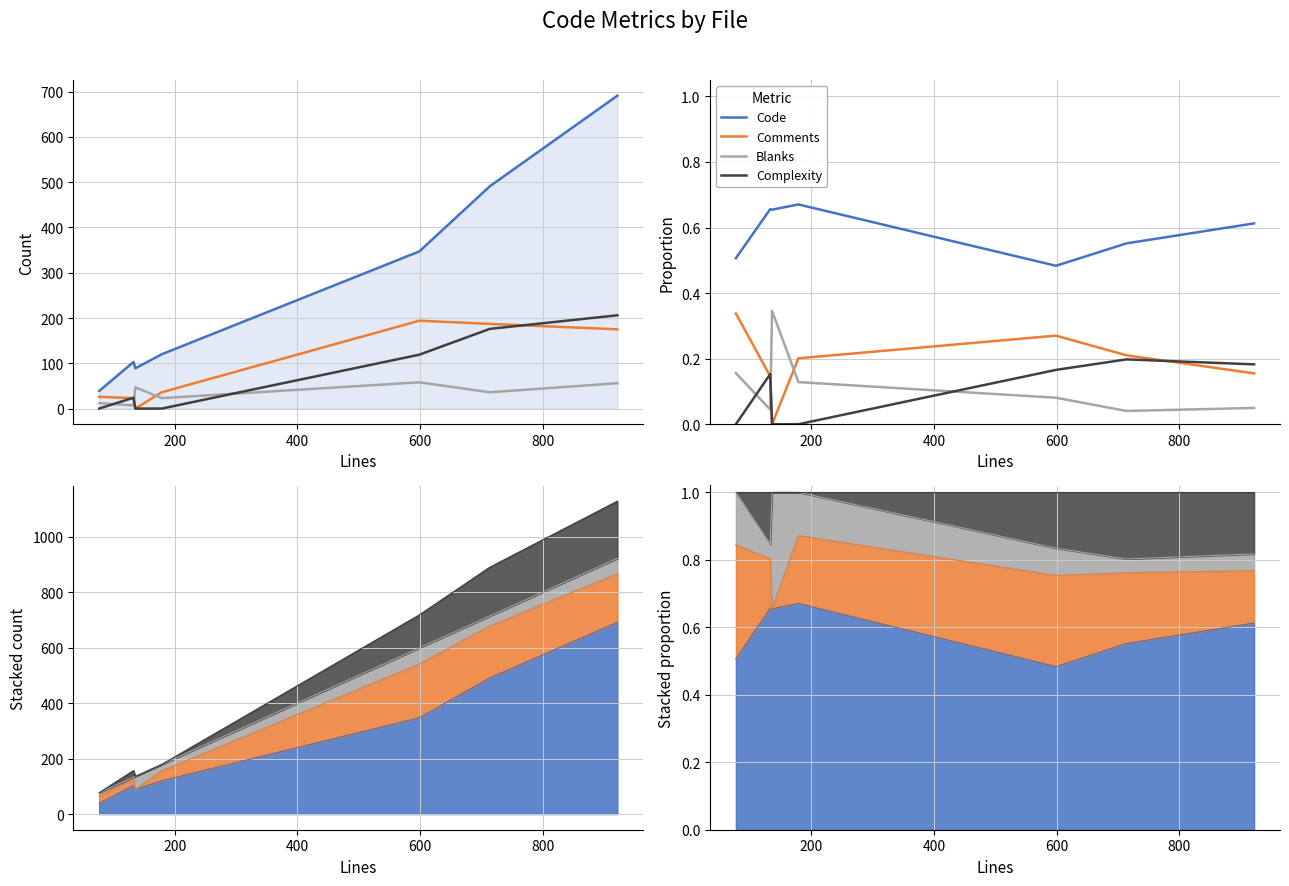

What is the value of the Blanks point at the 5th from the left?

0.1